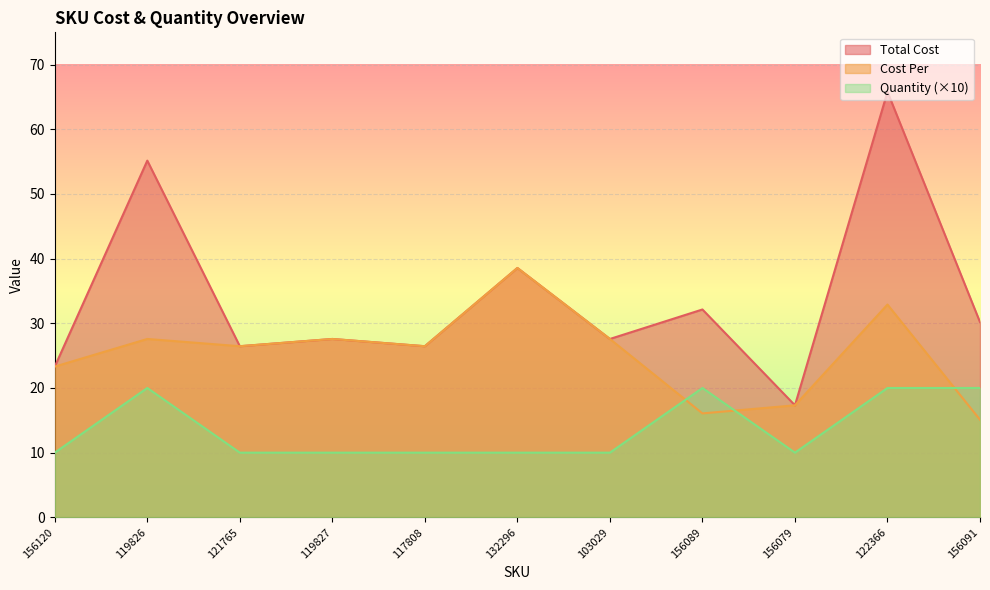

What position from the right is 132296?

6